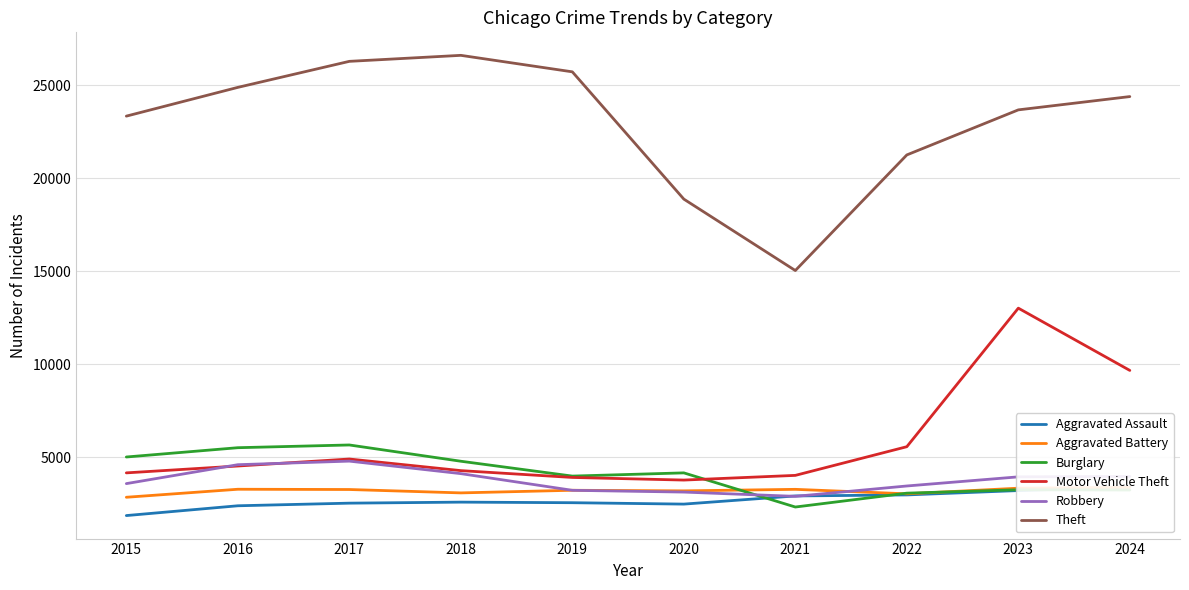

What is the sum of all Burglary values?

40993